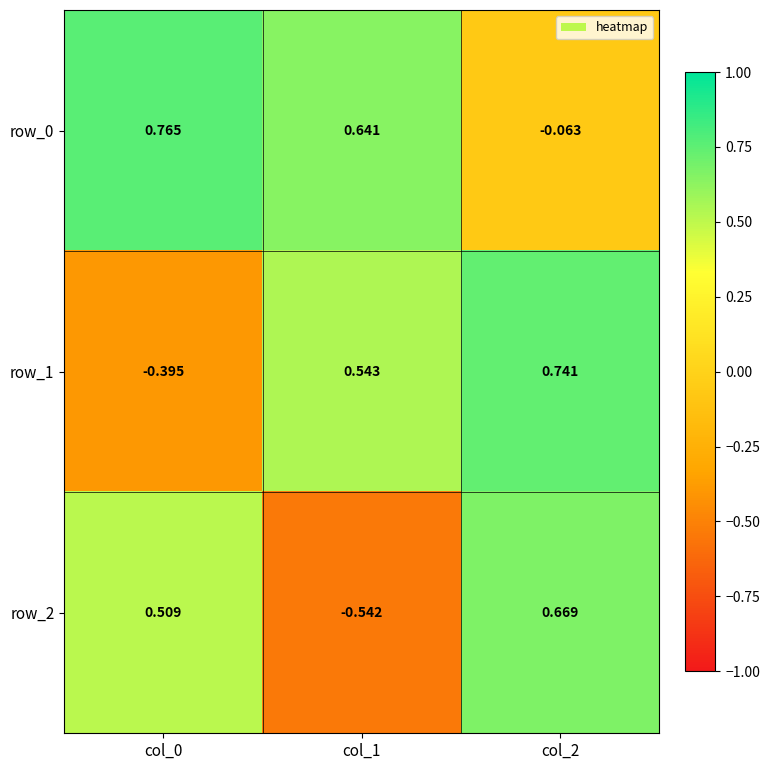

Is the value of row_0 at col_2 greater than the value of row_2 at col_2?

No